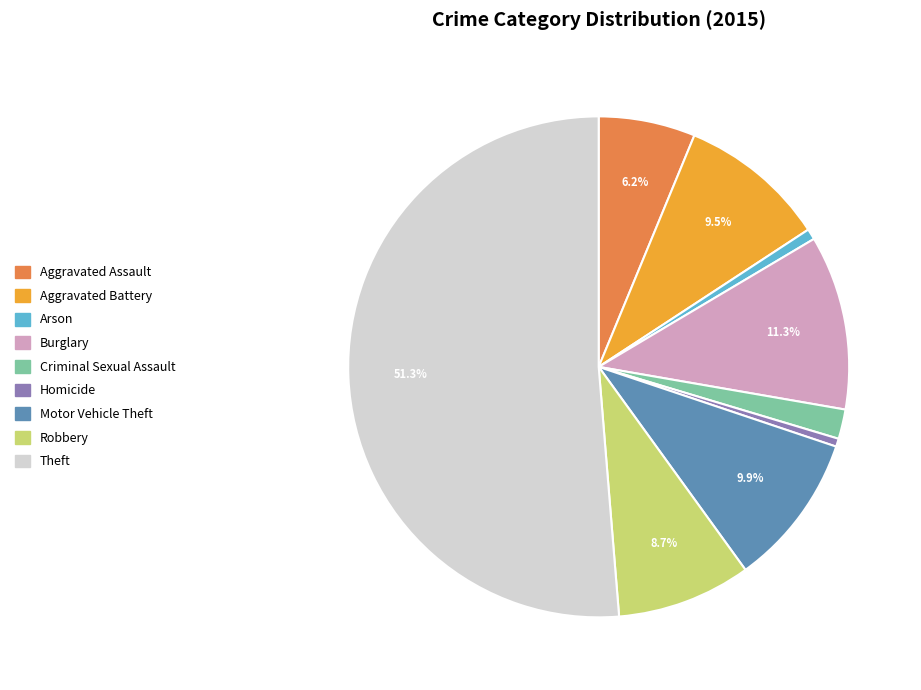

Which slice is the largest?

Theft